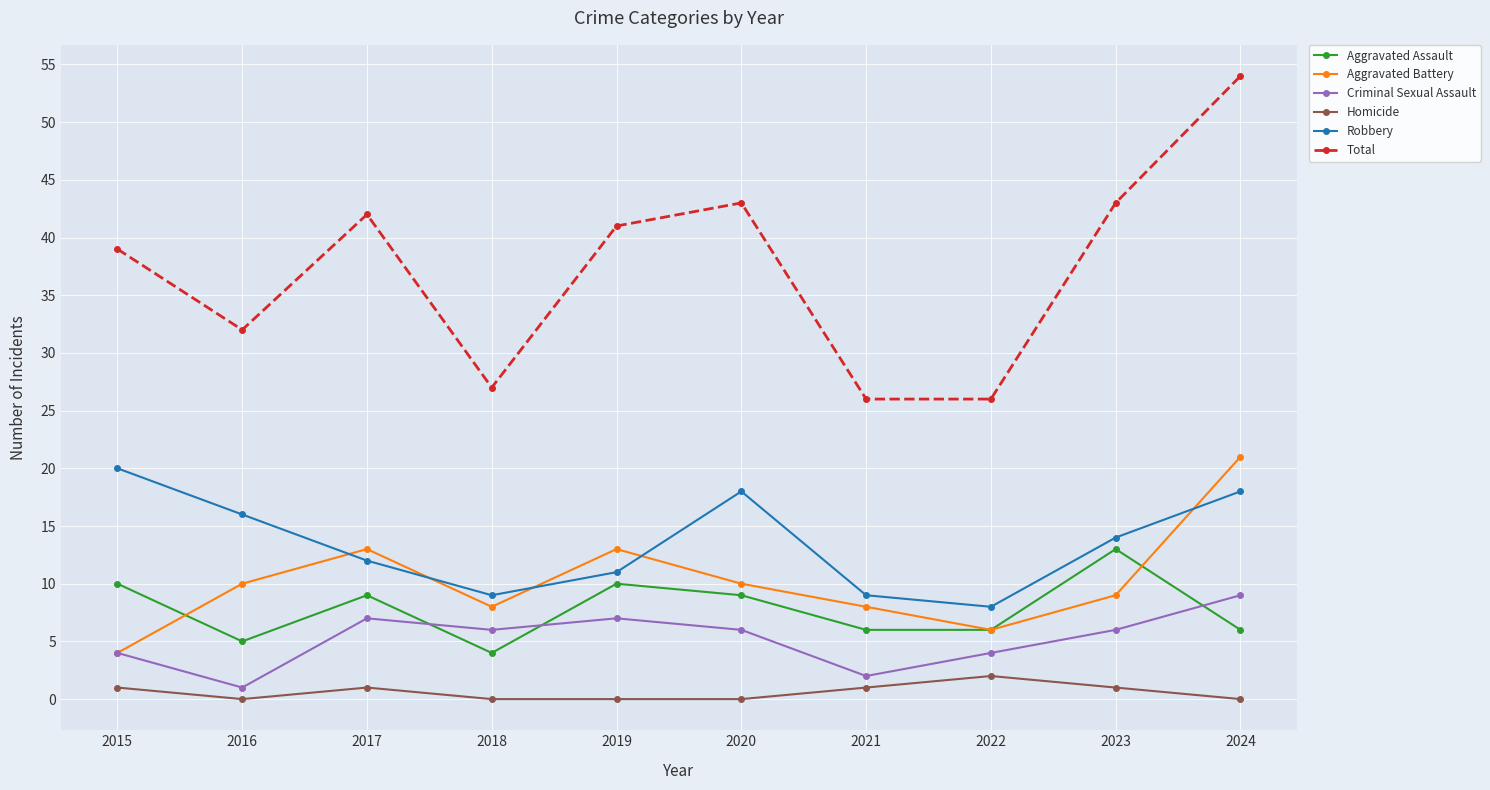

What are all the series names shown in the legend?

Aggravated Assault, Aggravated Battery, Criminal Sexual Assault, Homicide, Robbery, Total